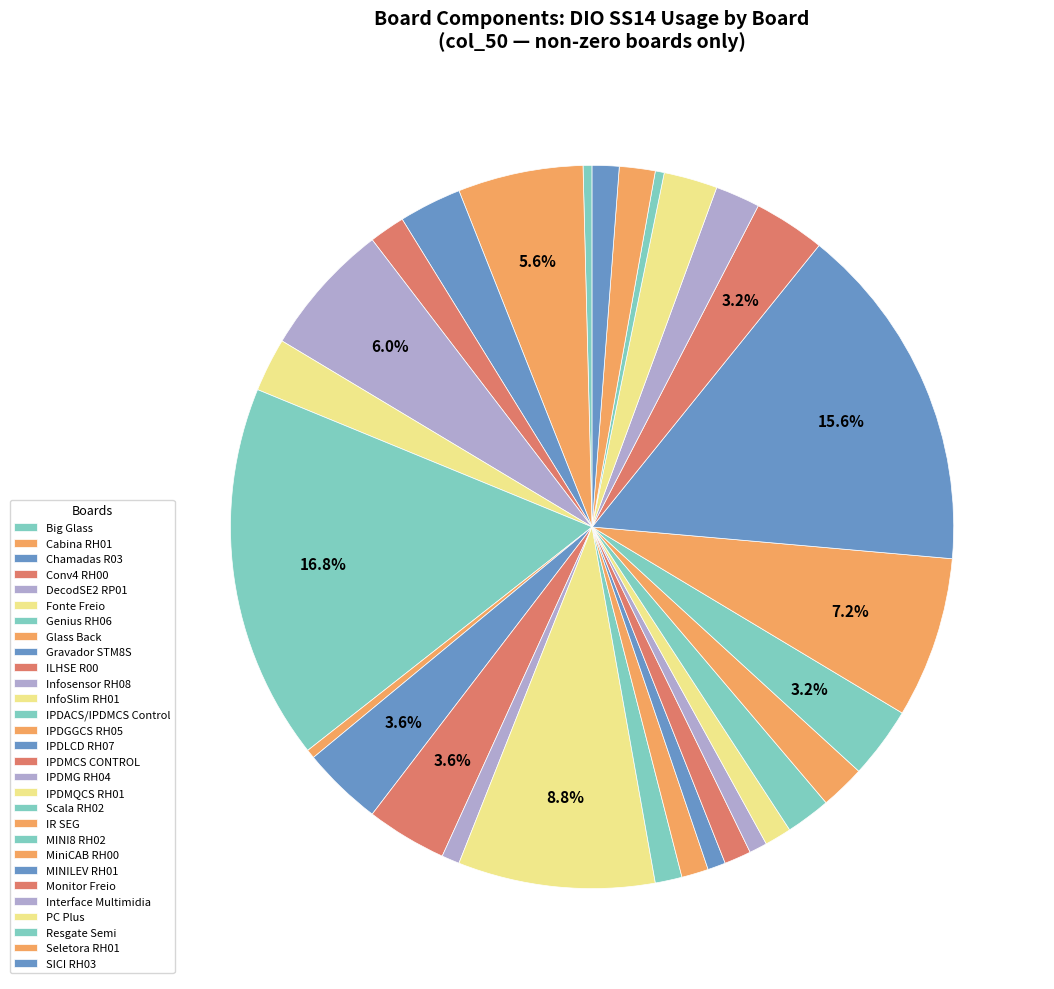

Is there a majority slice in this chart?

No